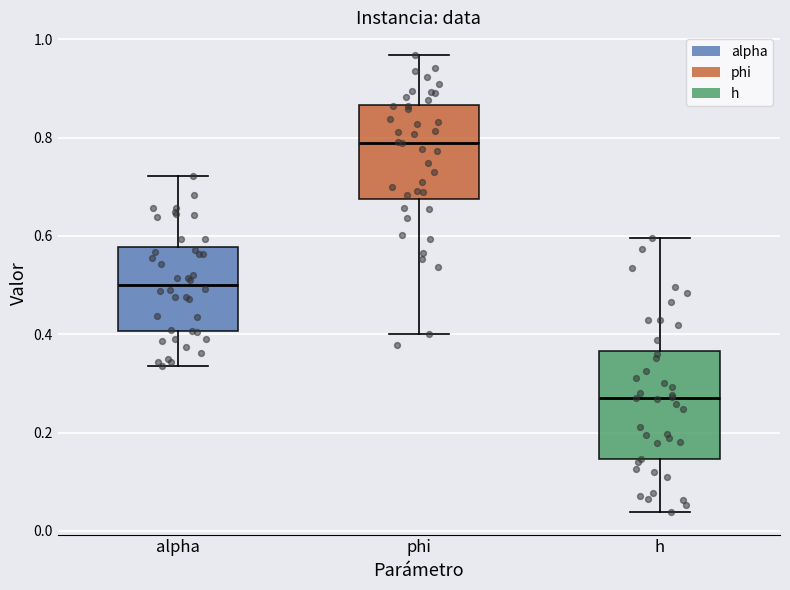

Reading left to right, transcribe this box plot: for each box, give where its median line is, the range the box spans, and where its two whiskers end, as read against the y-axis. The values are not printed on the chart, so give them approximately, as read against the axis.

alpha: median 0.50, box 0.40 to 0.58, whiskers 0.34 to 0.72
phi: median 0.78, box 0.68 to 0.86, whiskers 0.40 to 0.96
h: median 0.28, box 0.14 to 0.36, whiskers 0.04 to 0.60